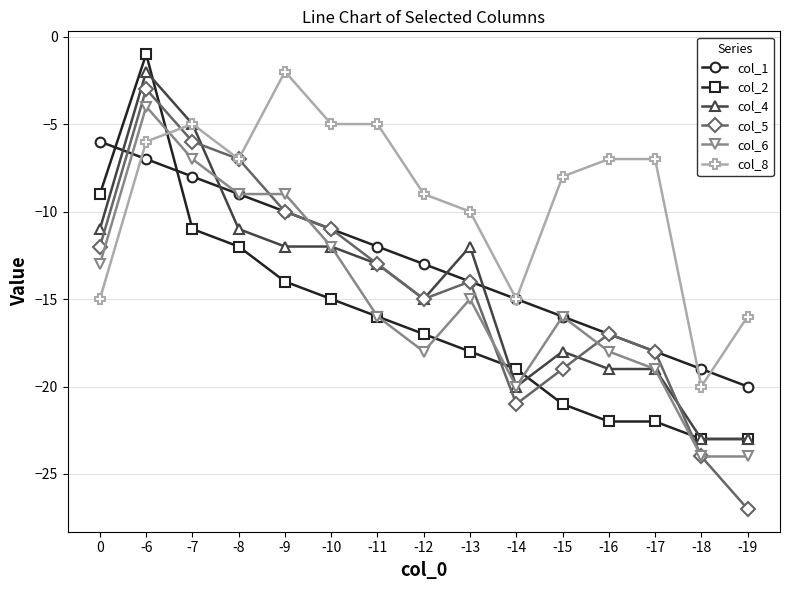

Where is the first local maximum for col_2?

-6